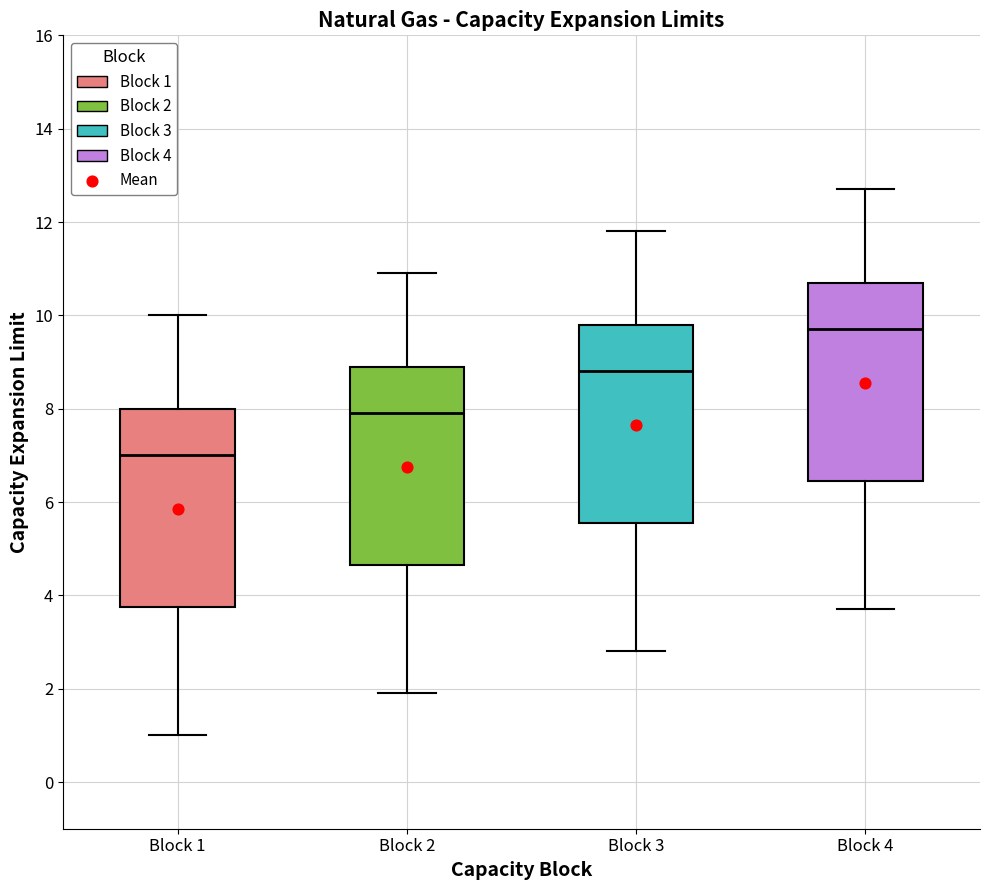

Where is the upper edge of the box for Block 4 on the y-axis? The values are not printed on the chart, so give them approximately, as read against the axis.

10.8